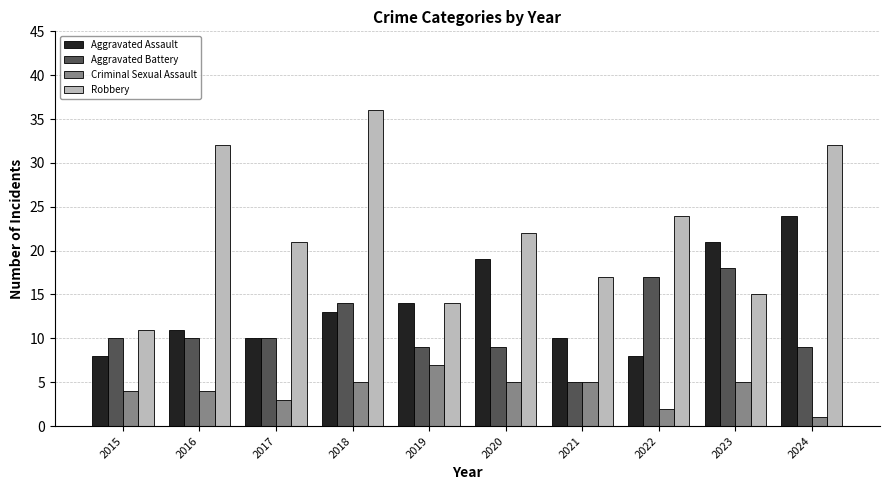

At which category is the sum across all series the highest?

2018